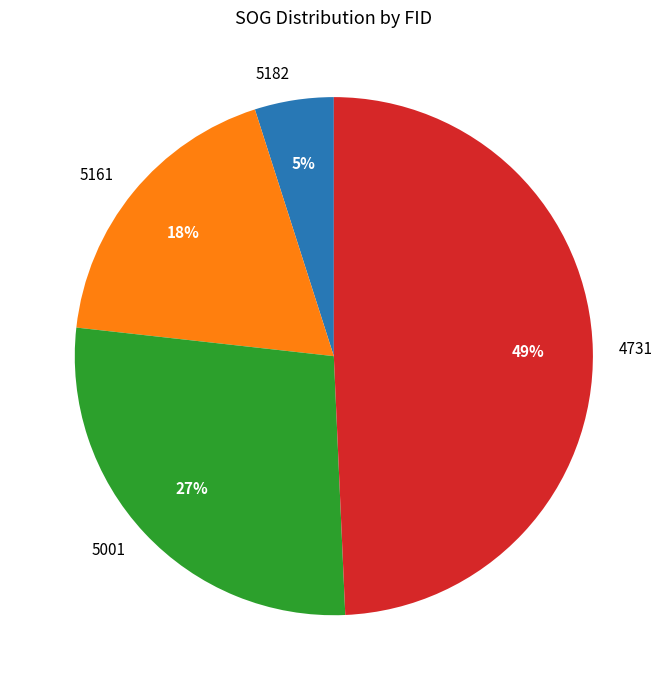

Count the number of slices in the pie.

4